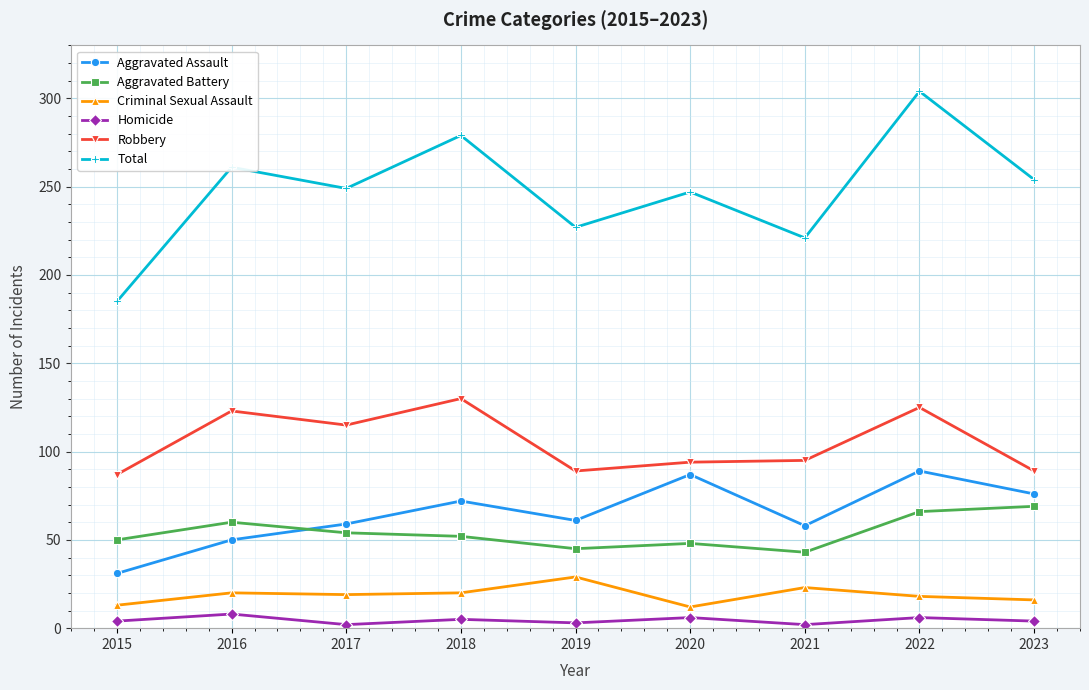

What is the average value of the Robbery series?

105